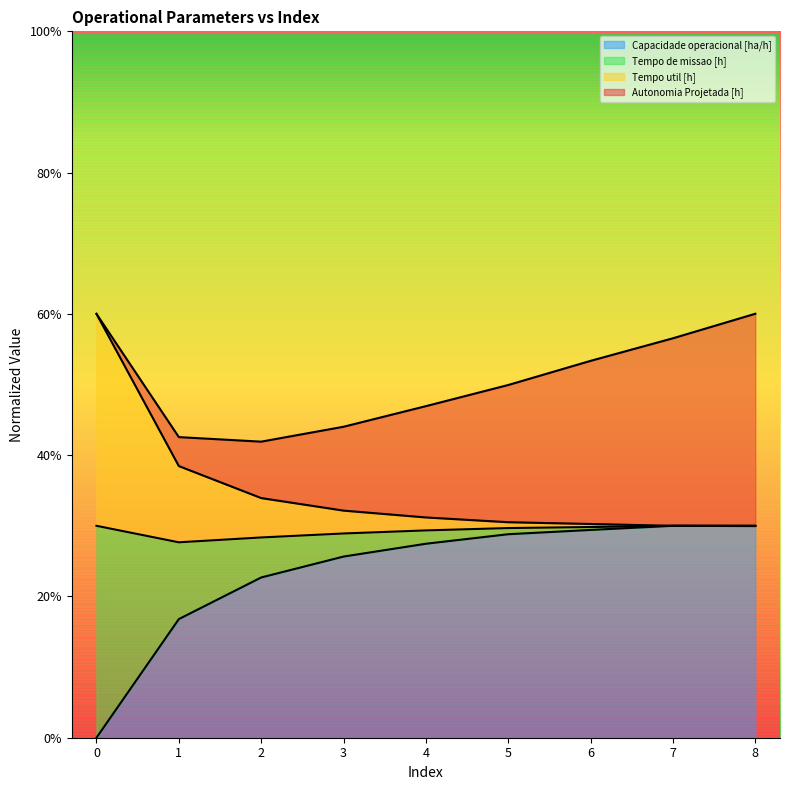

Between 4 and 1, which is larger?

4